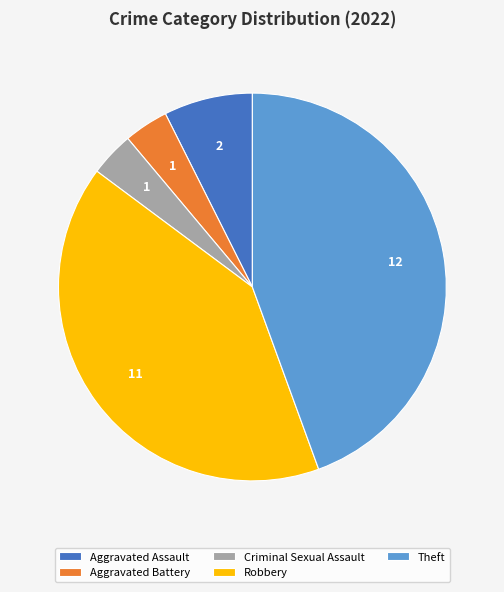

Is the sum of Theft and Robbery greater than half?

Yes